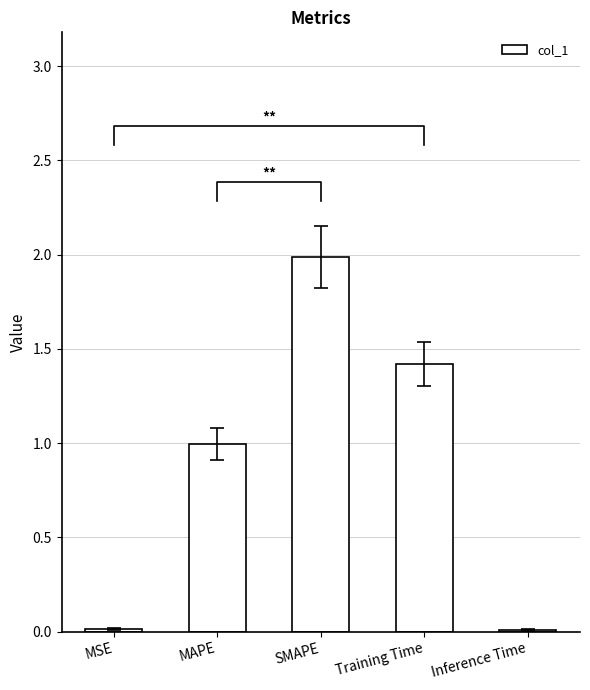

The value at MSE is 0.0. True or false?

False